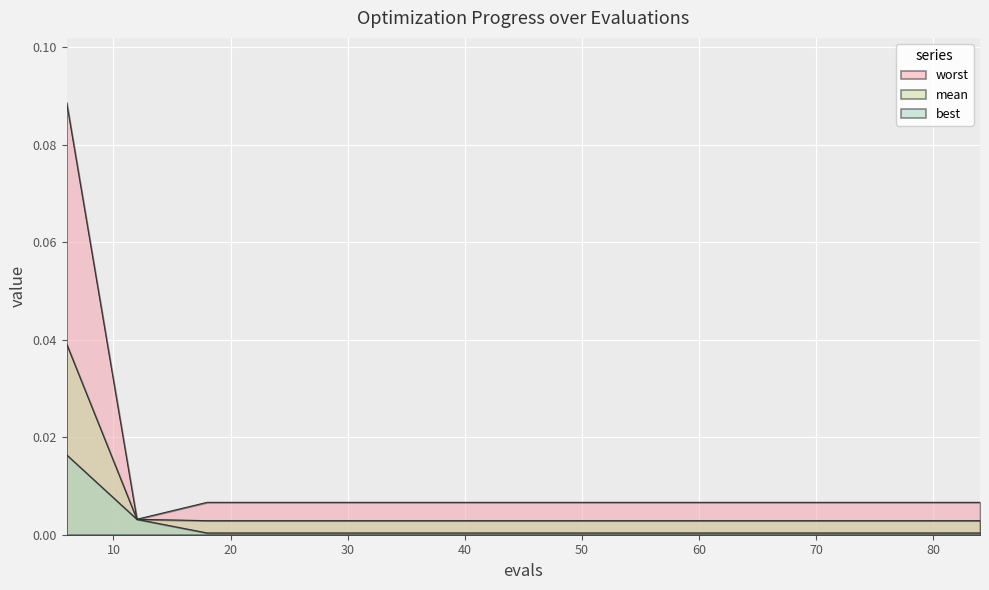

At which category does worst reach its first local valley?

12